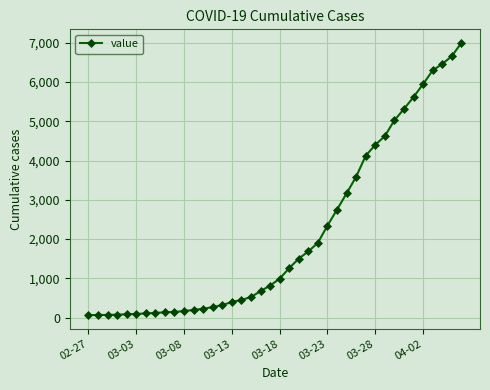

What is the difference between the maximum and minimum values?

6931